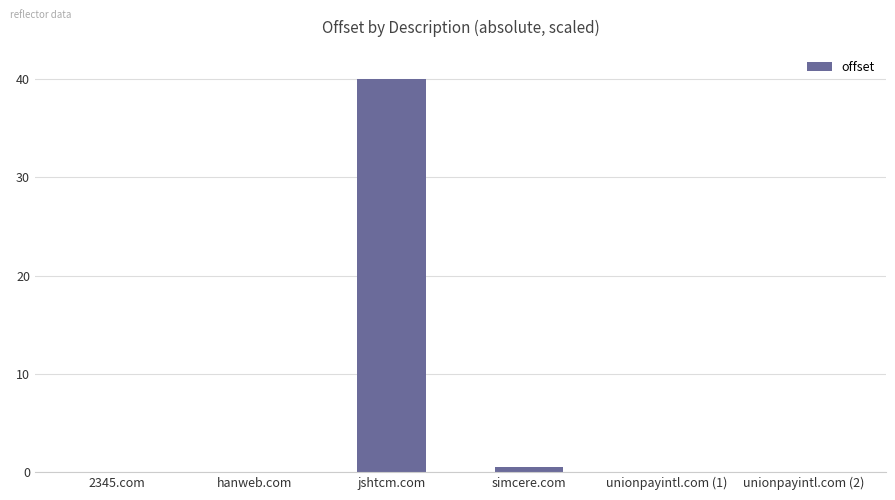

Which has a higher value, 2345.com or jshtcm.com?

jshtcm.com